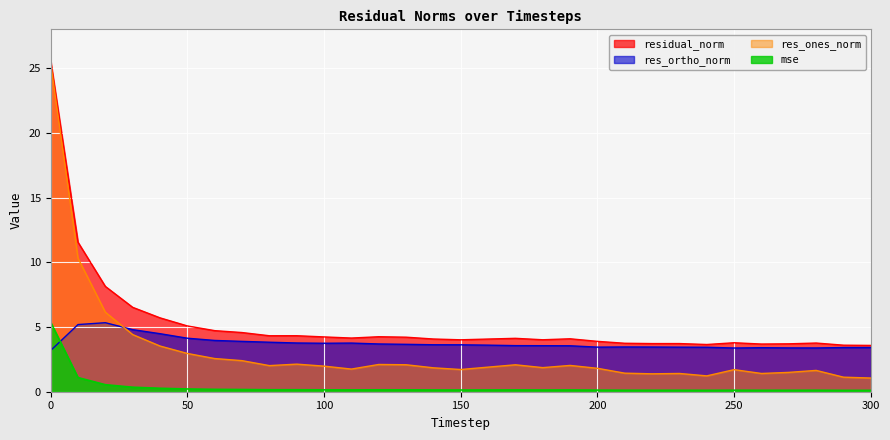

How many series are shown in this chart?

4